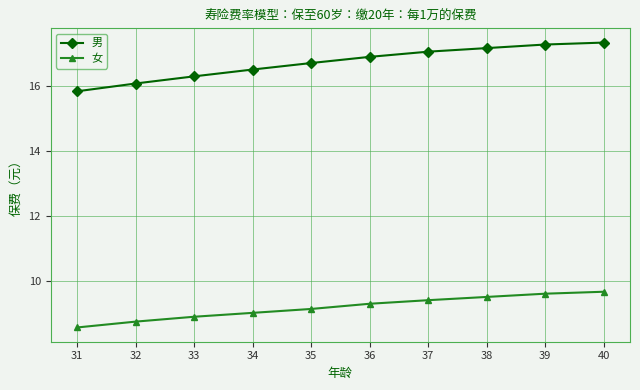

What is the highest value of the 女 series?

9.7